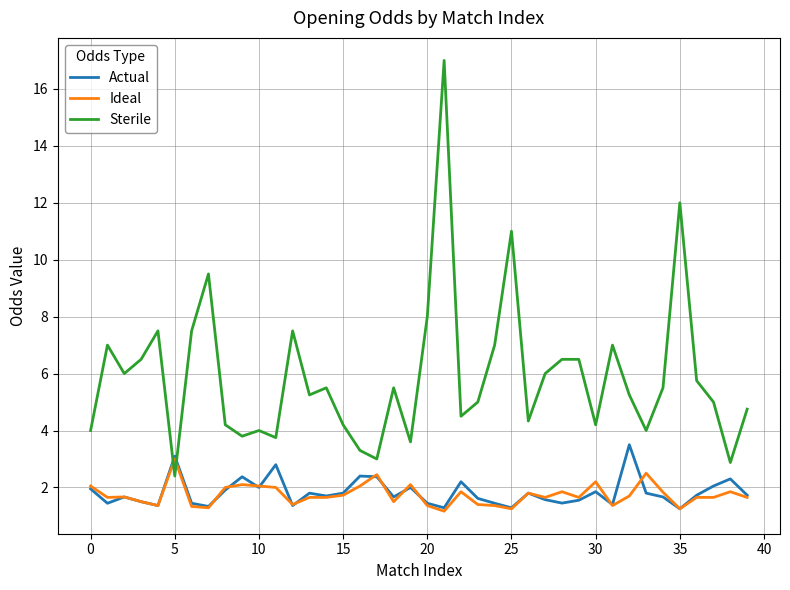

Which series has the largest total across all categories?

Sterile